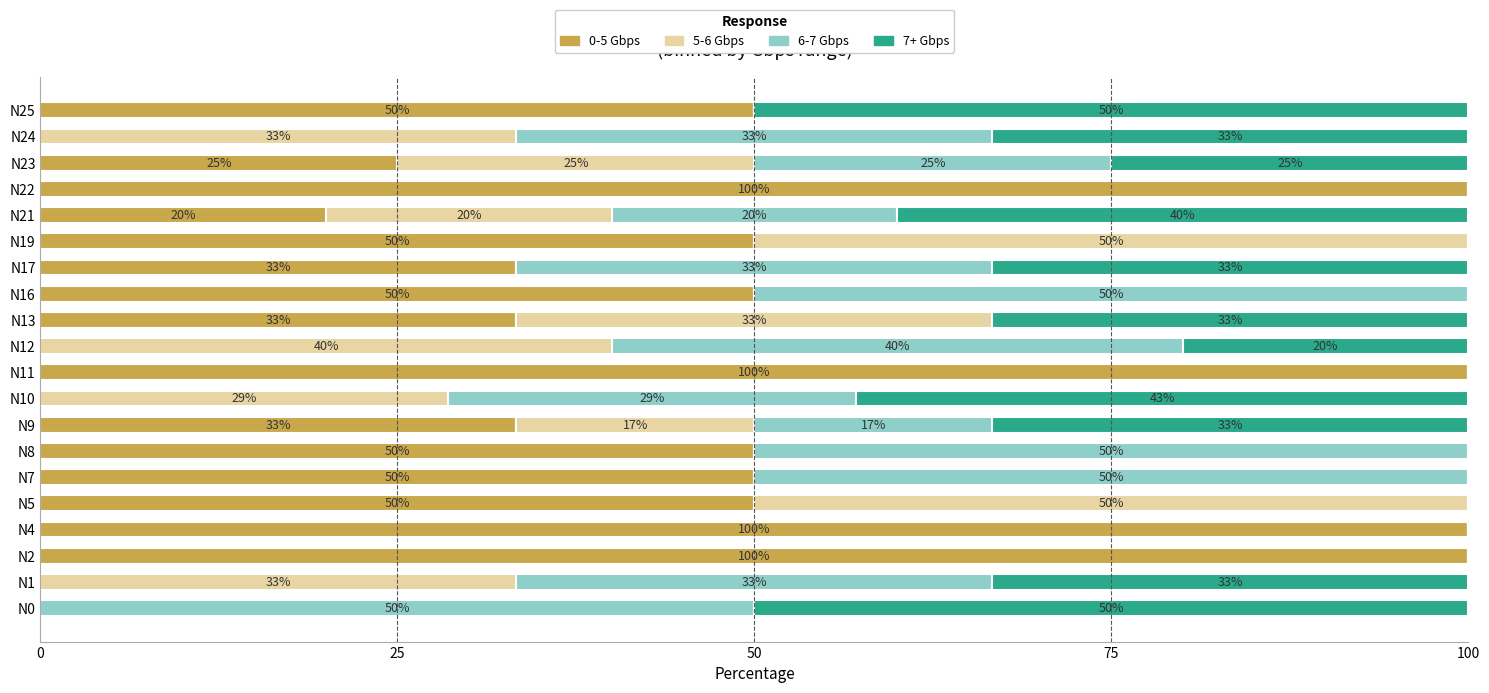

The 0-5 Gbps series shows 44.8 at N10. True or false?

False